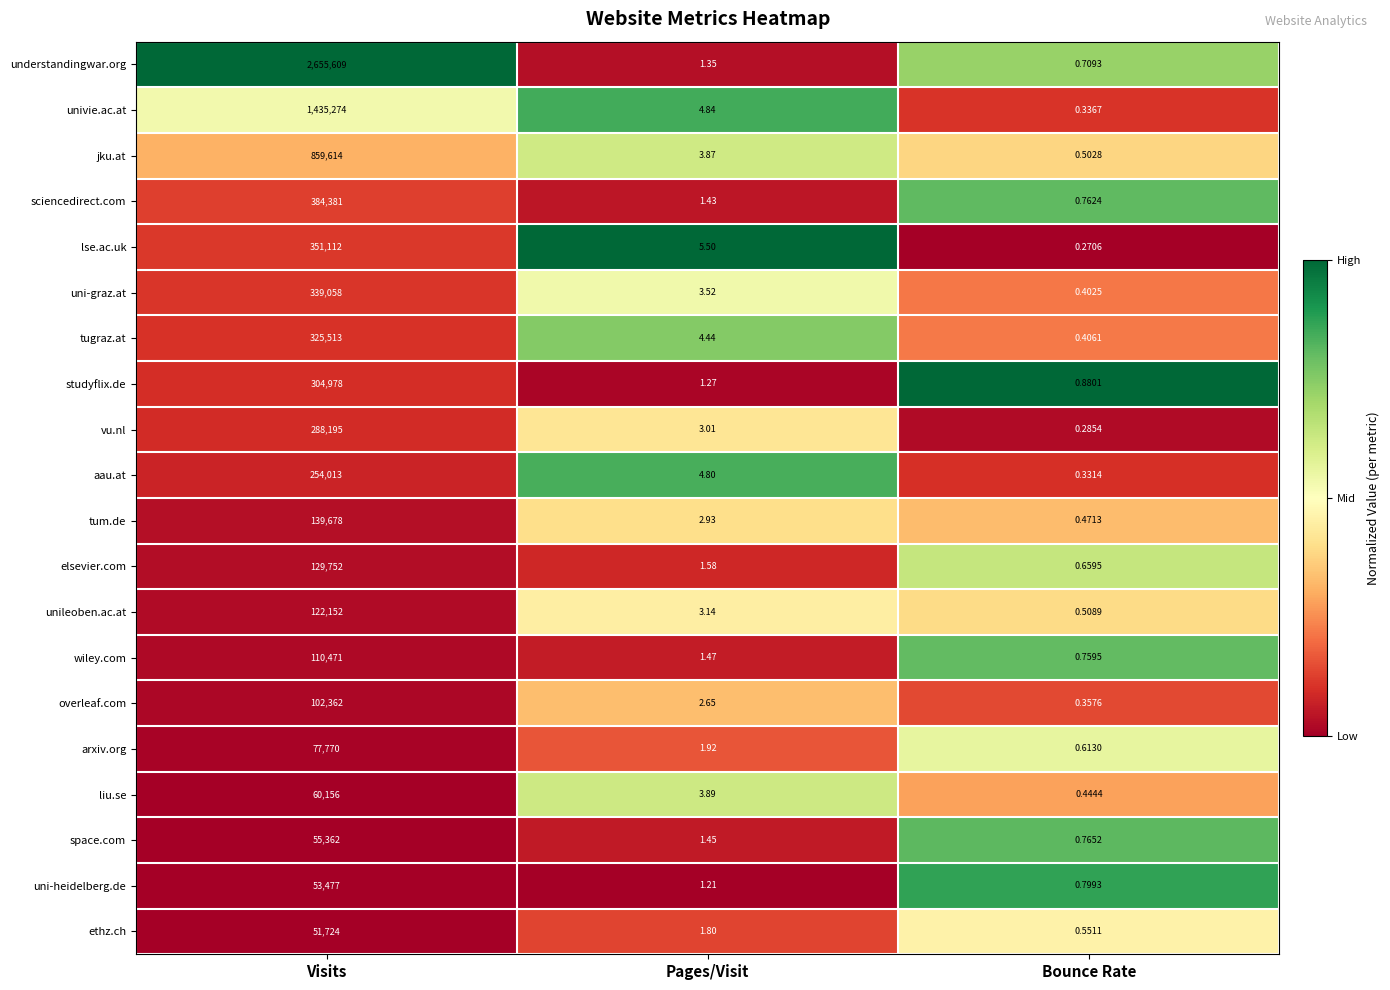

Is the value of jku.at at Visits greater than the value of tum.de at Visits?

Yes